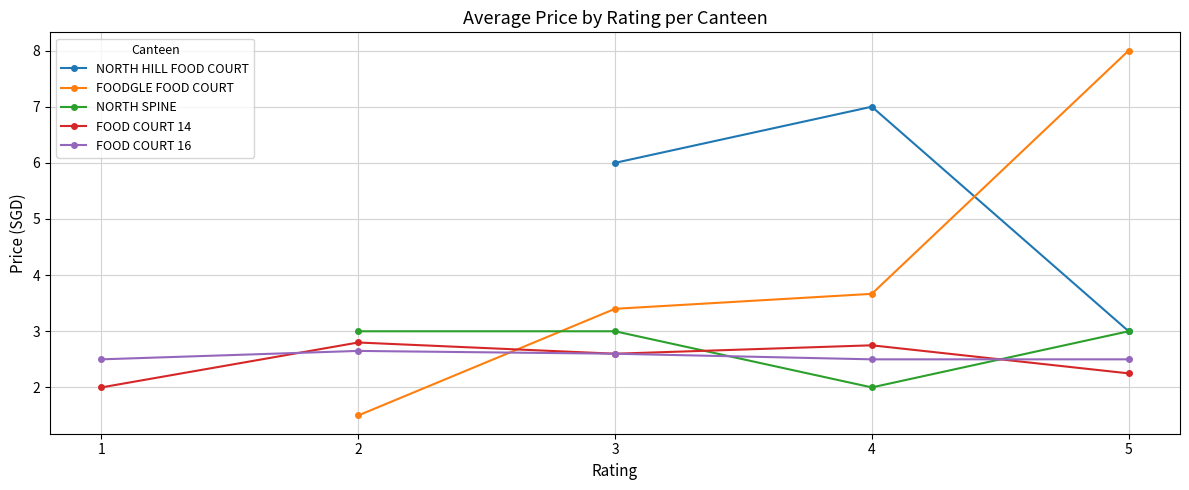

What value does the NORTH SPINE series have at 3?

3.0